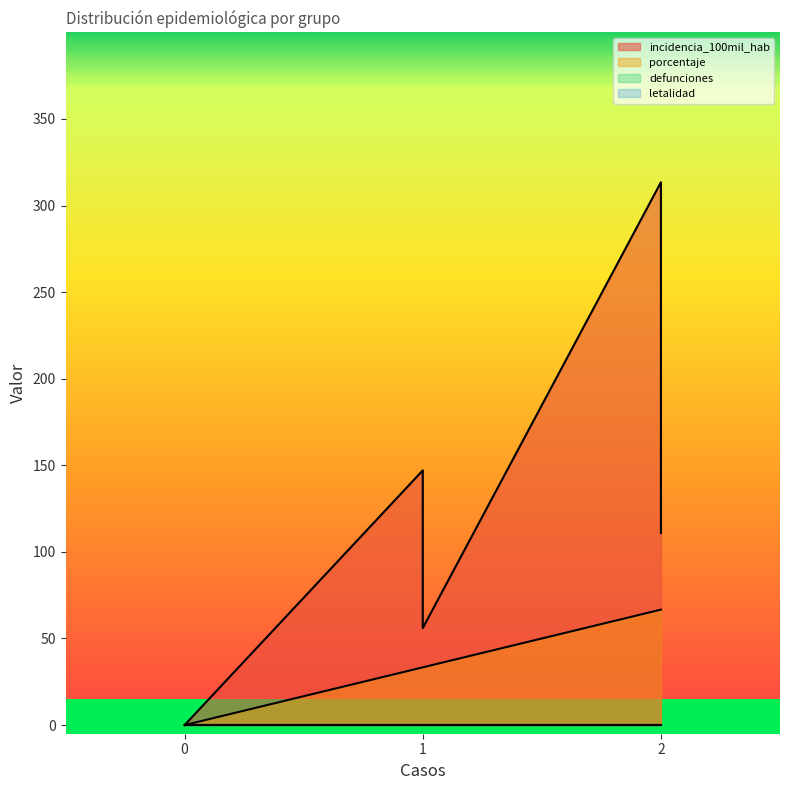

True or false: incidencia_100mil_hab and defunciones intersect in this chart.

False